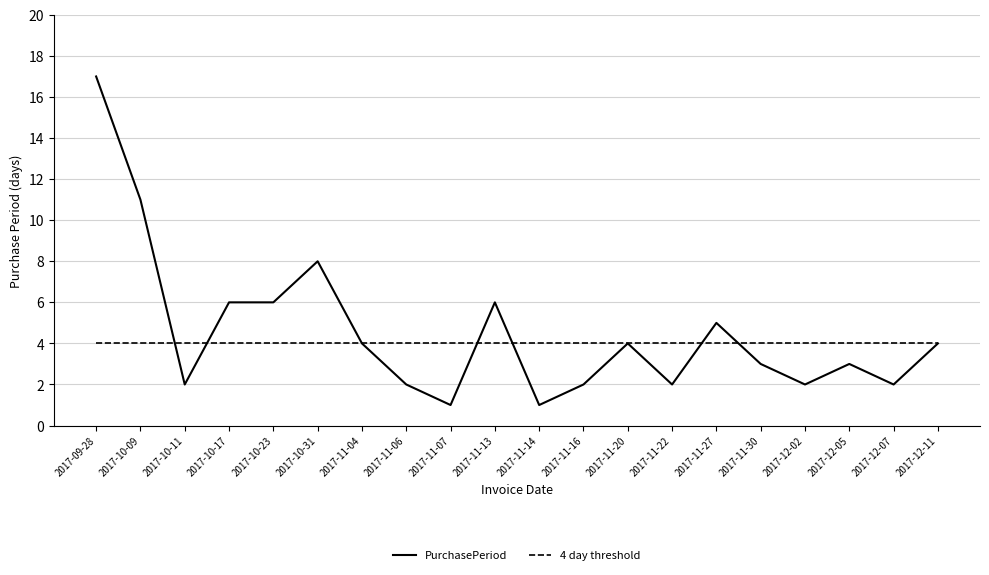

What is the difference between the highest and lowest values at 2017-12-07?

2